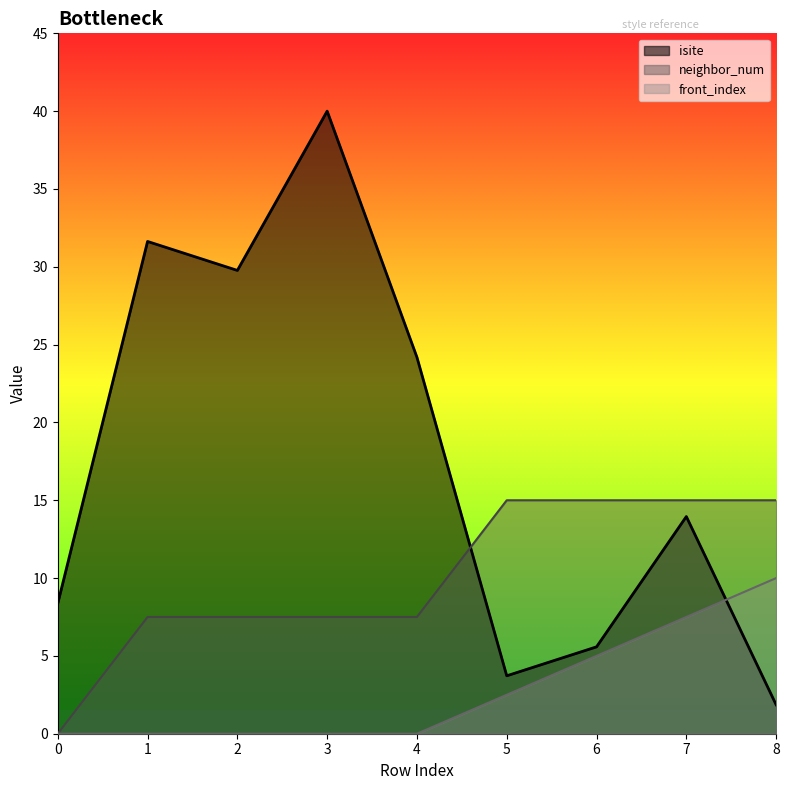

What is the value of the neighbor_num point at the 5th from the left?

7.5